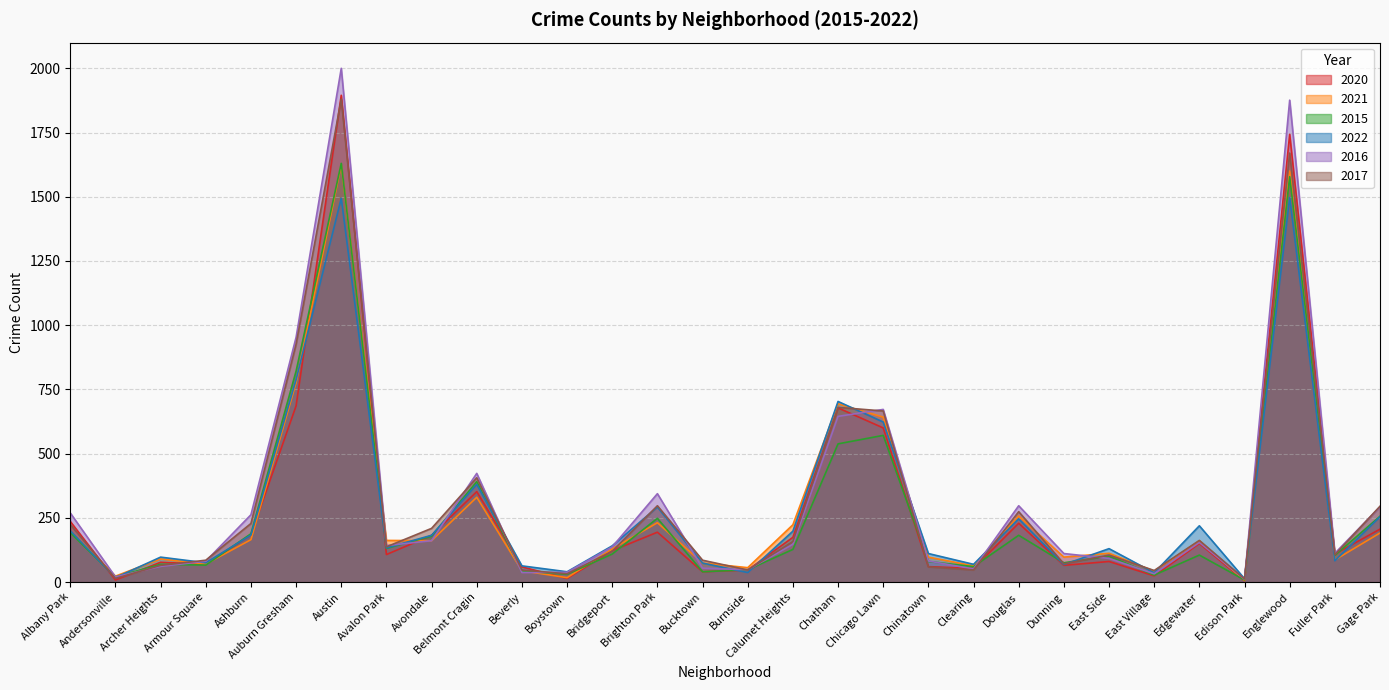

Which series has the largest total across all categories?

2016